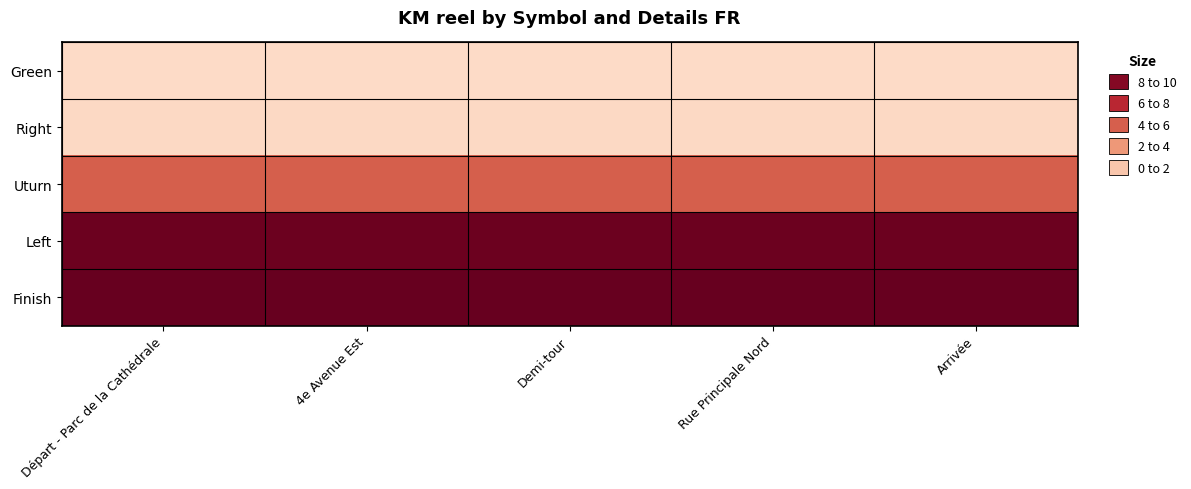

Which series has the largest total across all categories?

Finish